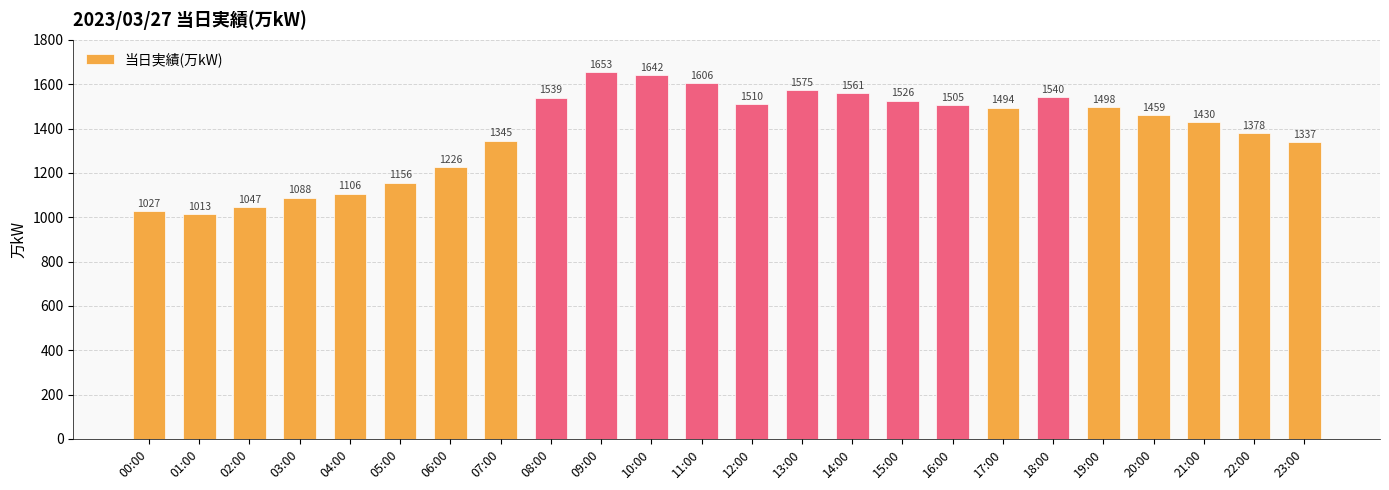

List the labels in order of value, largest first.

09:00, 10:00, 11:00, 13:00, 14:00, 18:00, 08:00, 15:00, 12:00, 16:00, 19:00, 17:00, 20:00, 21:00, 22:00, 07:00, 23:00, 06:00, 05:00, 04:00, 03:00, 02:00, 00:00, 01:00